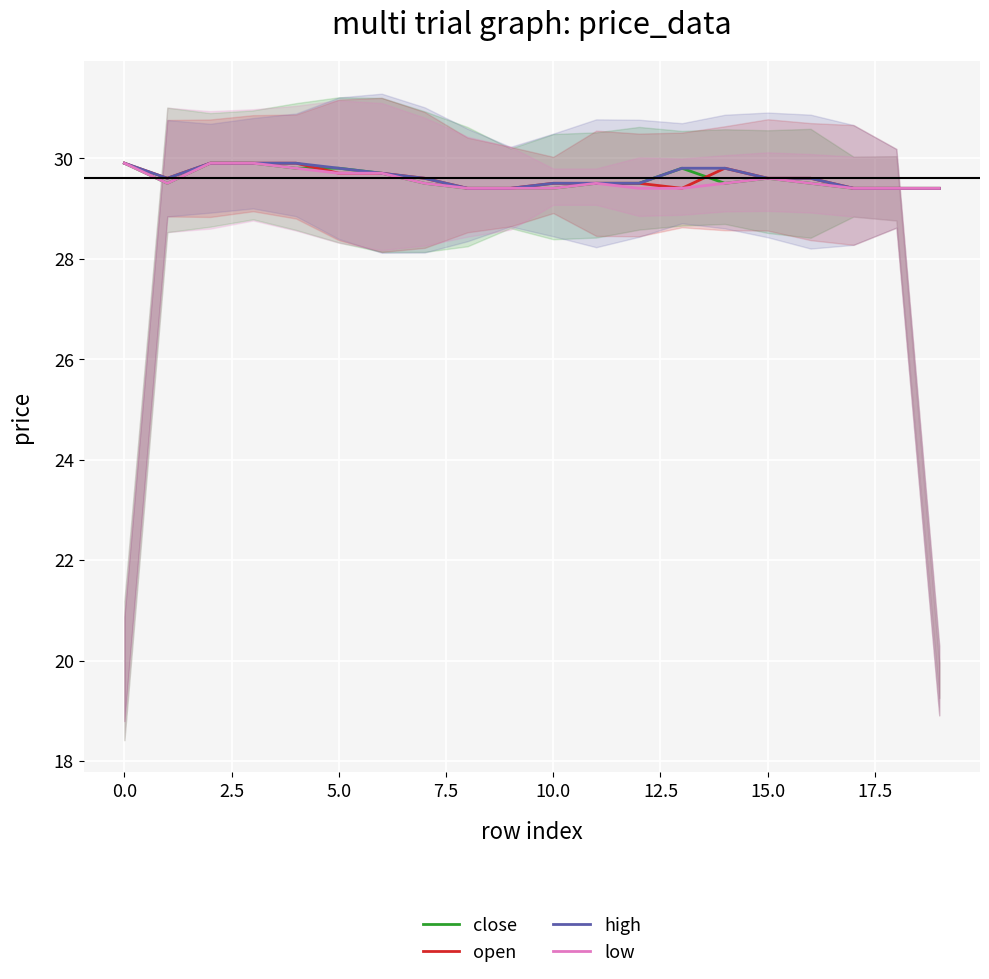

True or false: close and low cross at least once.

False